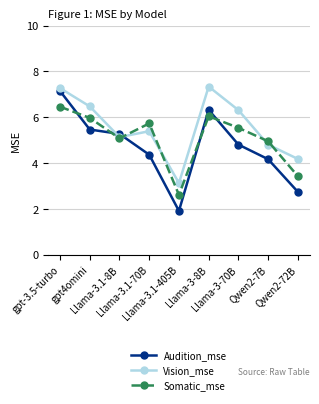

True or false: Somatic_mse has a value of 2.6 at Llama-3.1-405B.

True